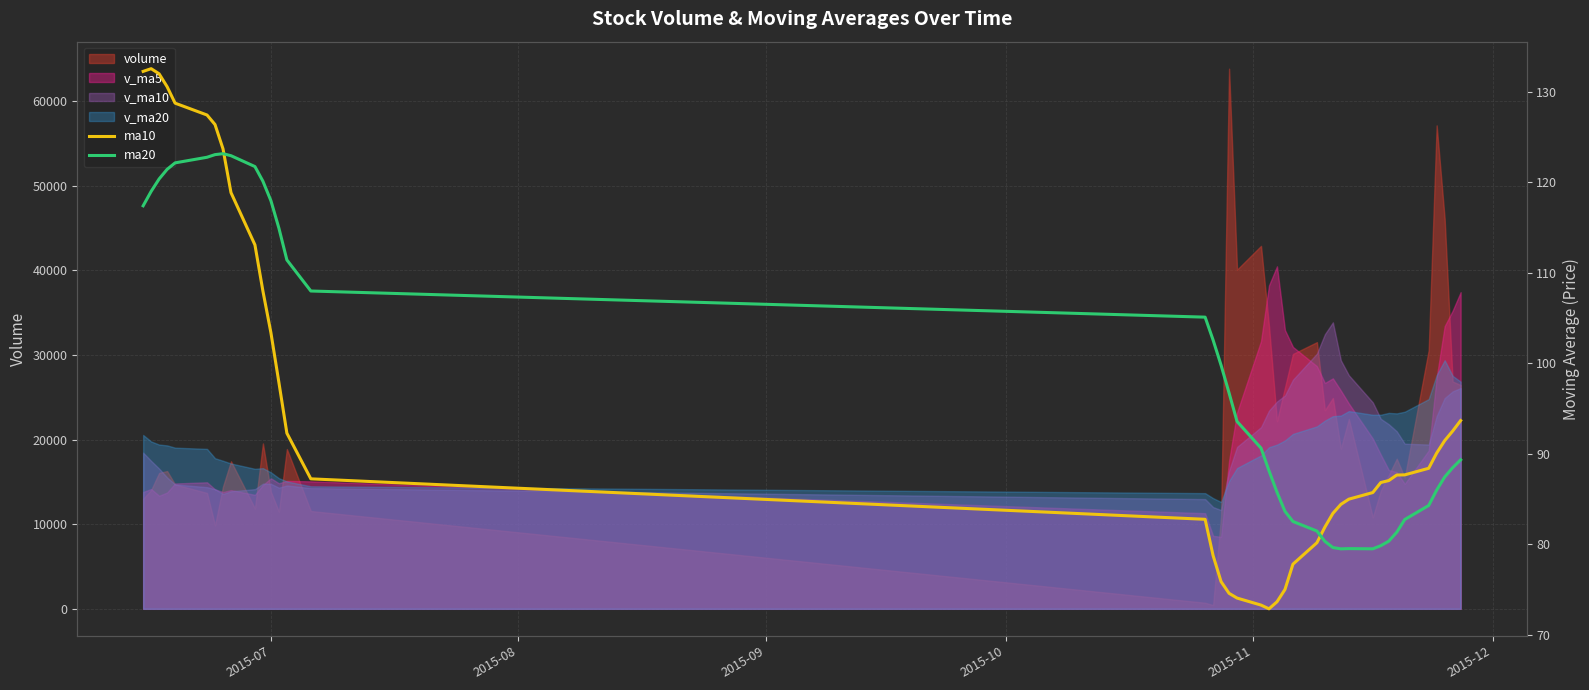

How many values in the ma20 series exceed 93?

20